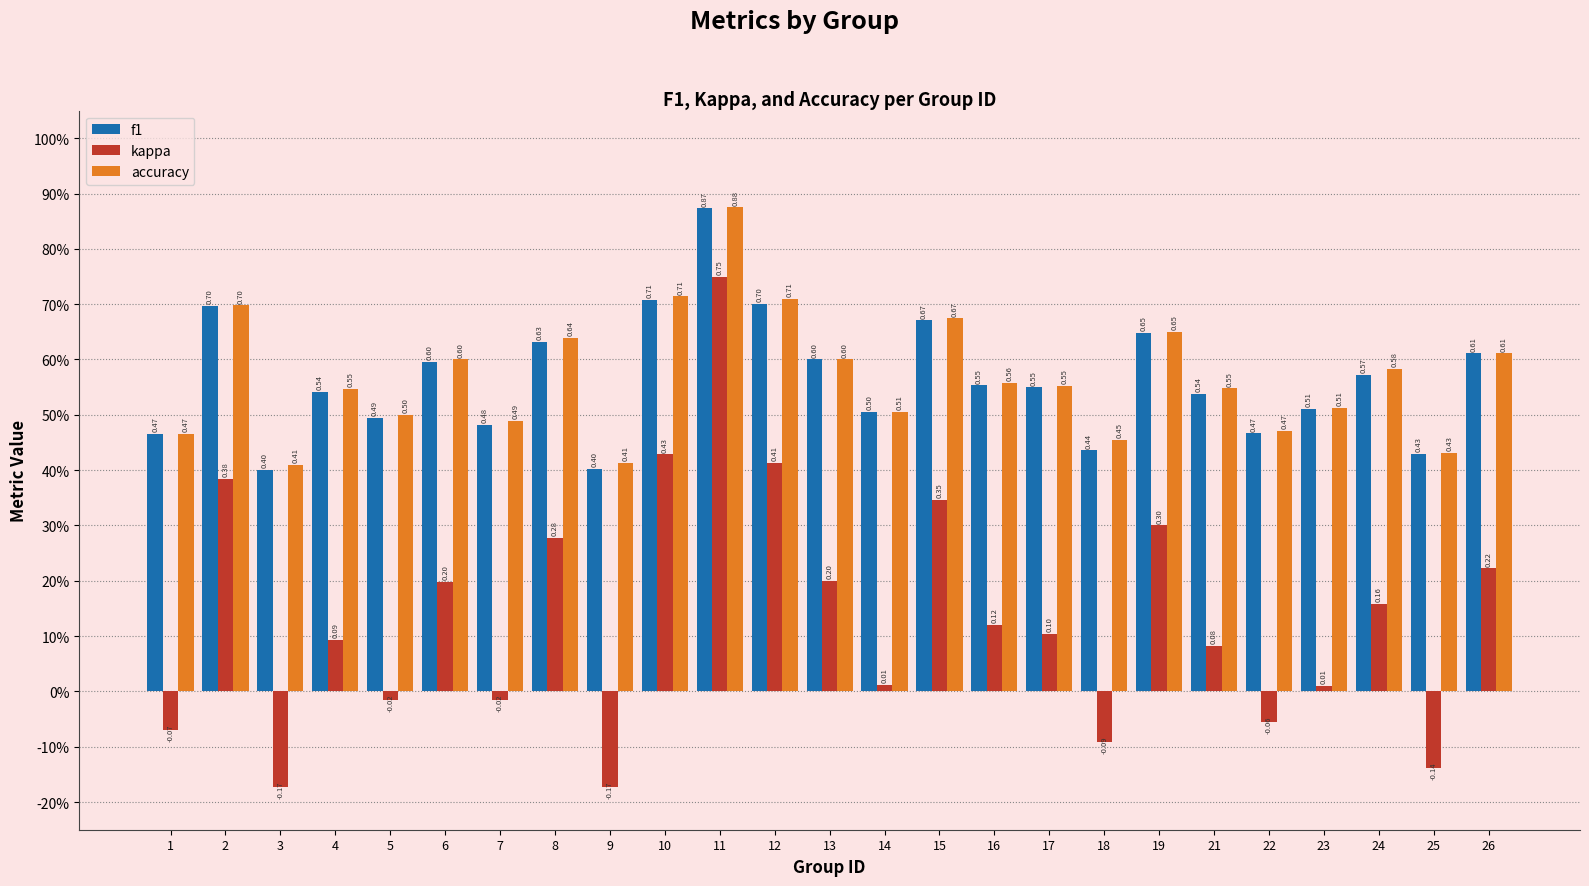

Which series has the largest total across all categories?

accuracy